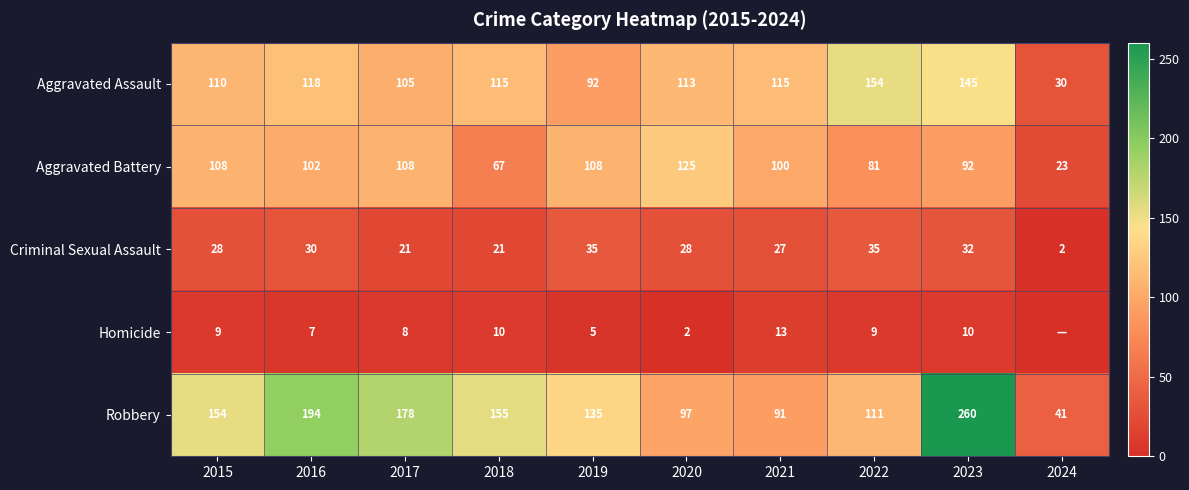

Which has a higher value, 2021 or 2022?

2022